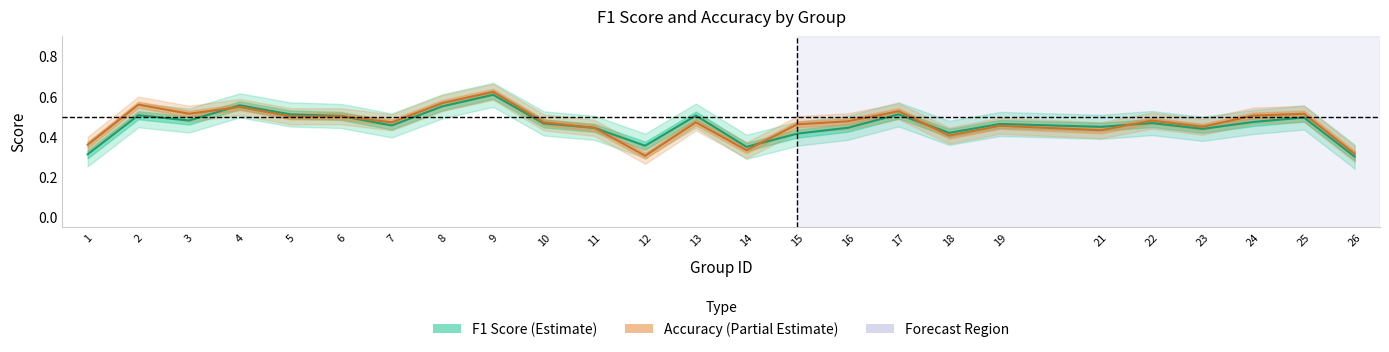

What is the difference between the maximum and minimum values in the accuracy series?

0.3